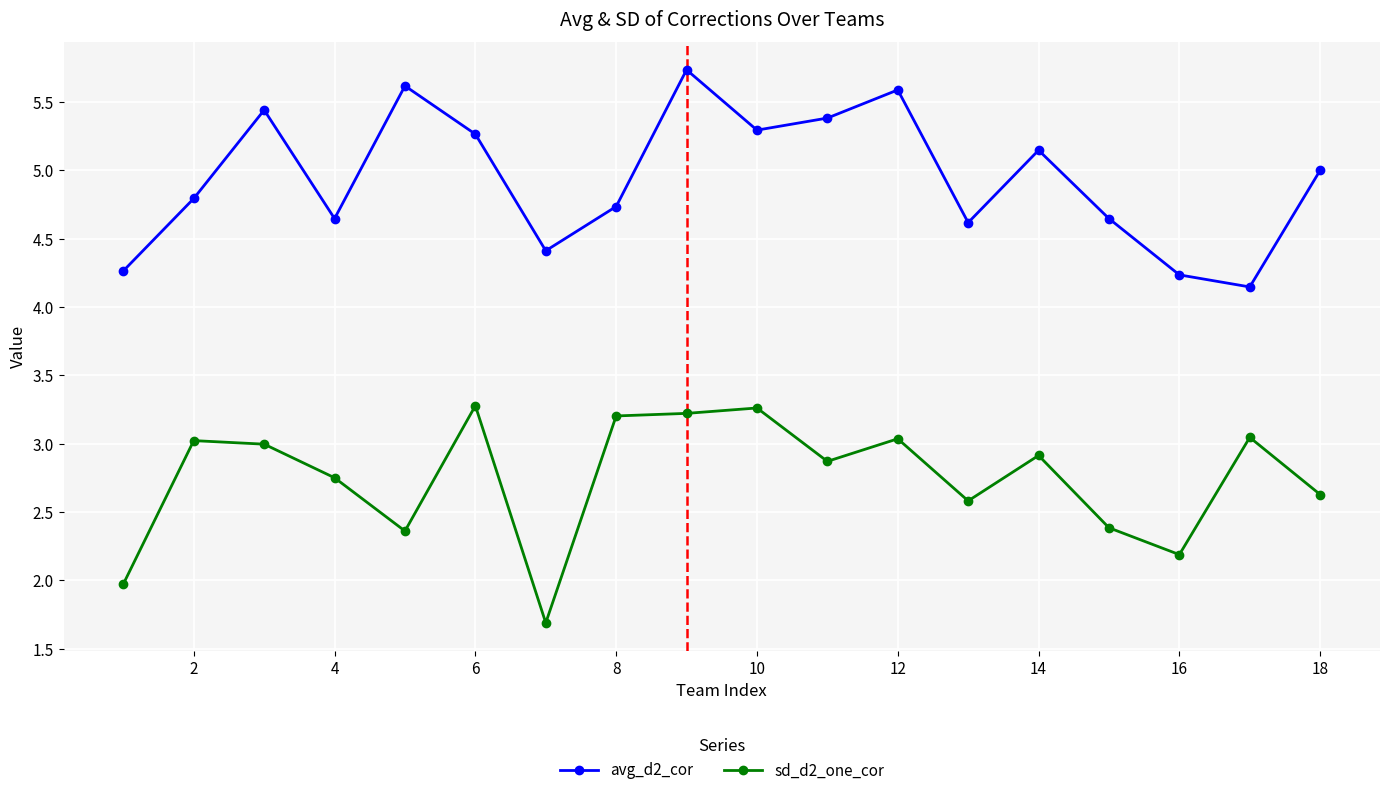

True or false: avg_d2_cor has more than 2 interior local peaks.

True